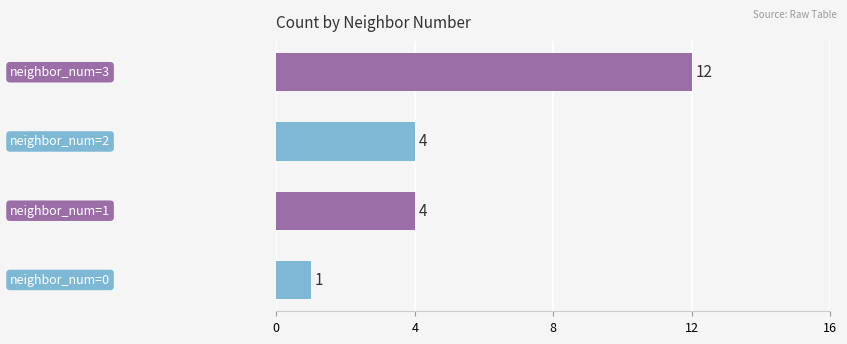

Count the values in the range 4 to 12.

3